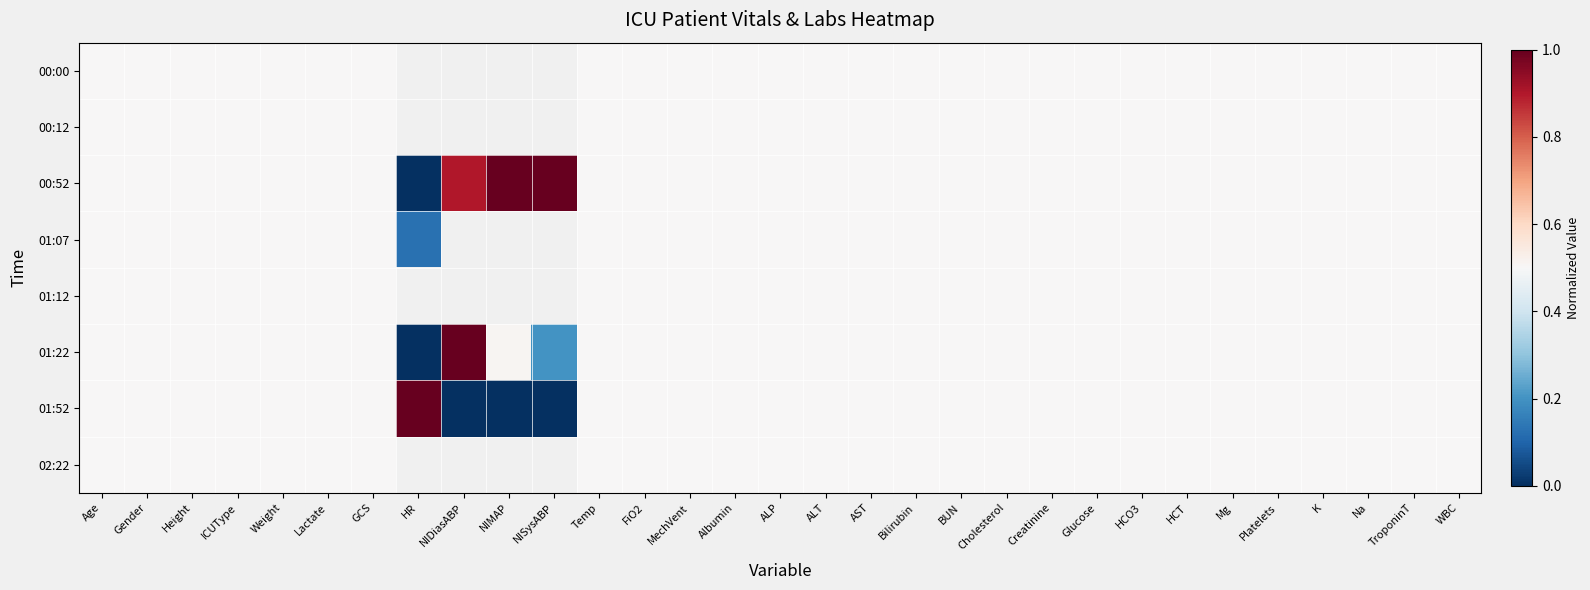

Which series has the largest total across all categories?

00:52